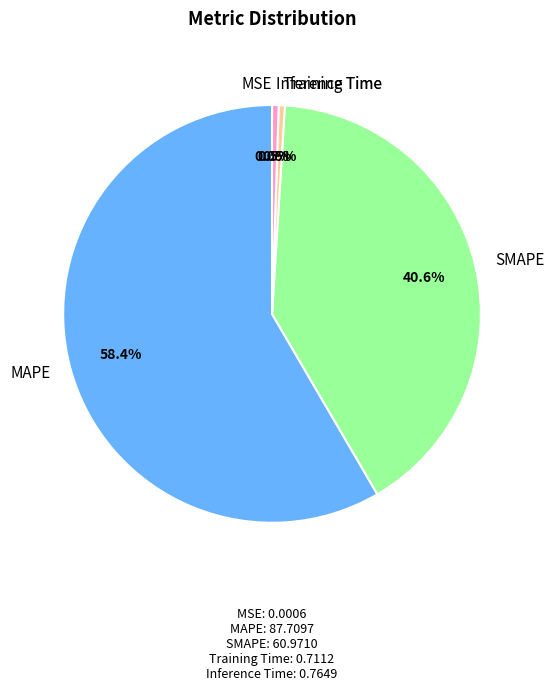

Which has a higher value, SMAPE or Training Time?

SMAPE